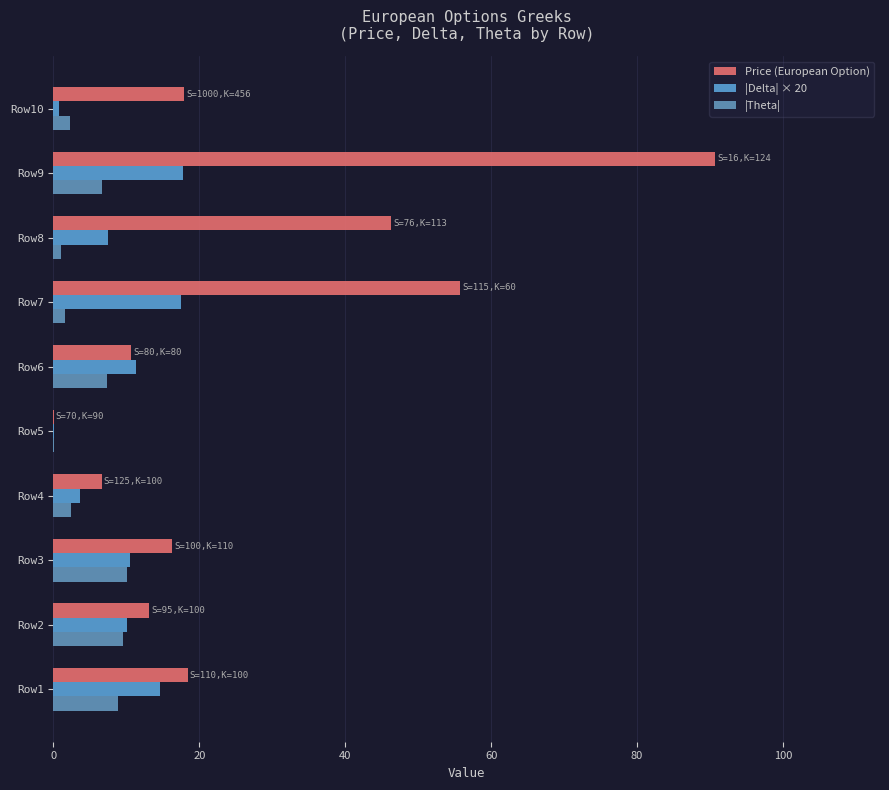

At which category is the sum across all series the highest?

Row9